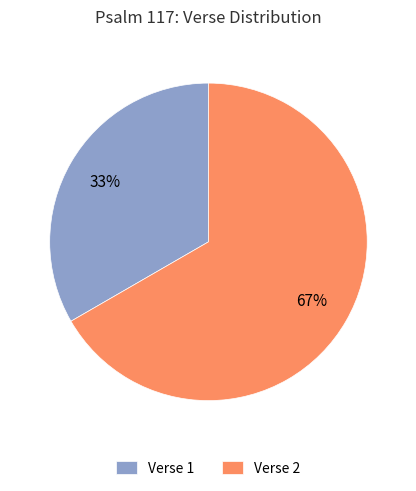

How many segments does this pie chart have?

2